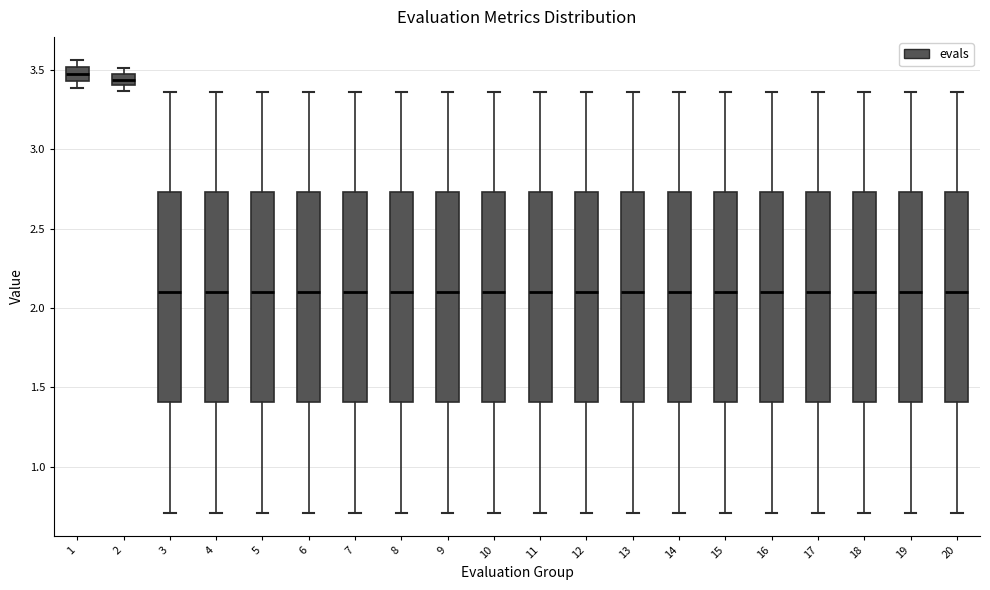

Where does the lower whisker of the box at x = 17 end on the y-axis? The values are not printed on the chart, so give them approximately, as read against the axis.

0.70